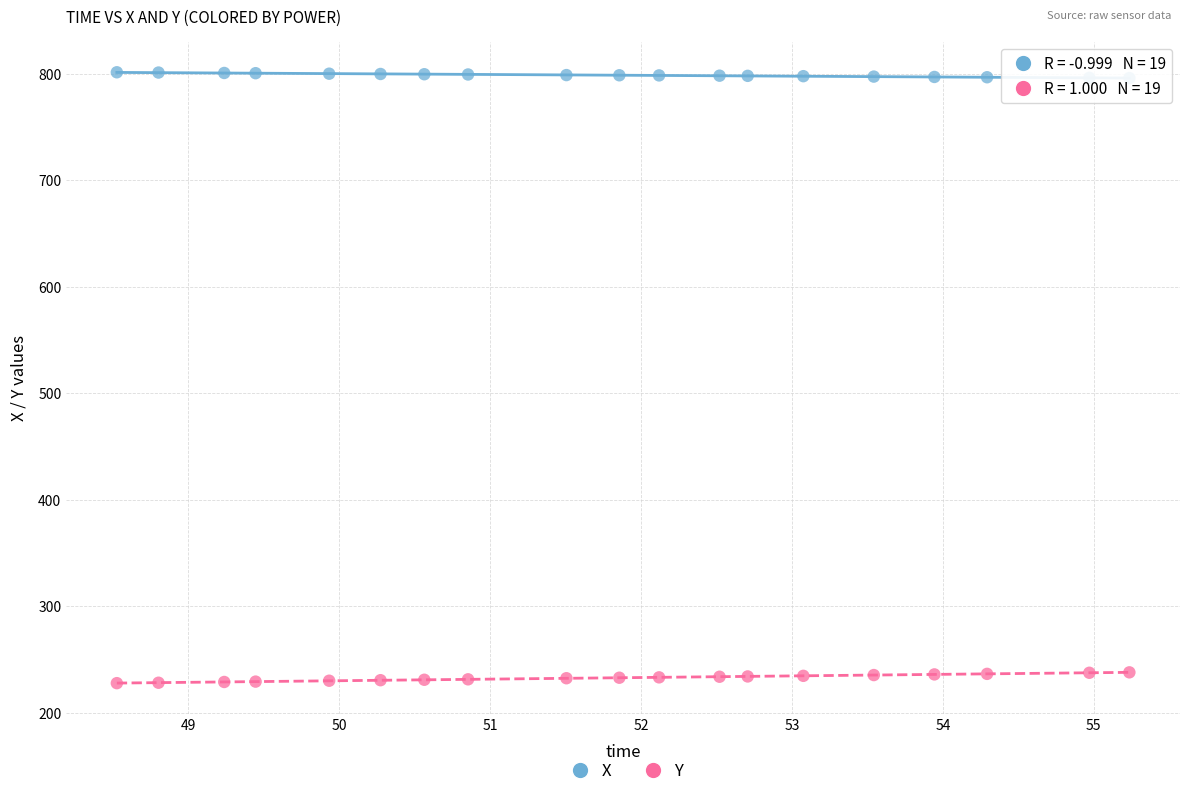

Across all data points, what is the range of Y values (max minus min)?

573.8